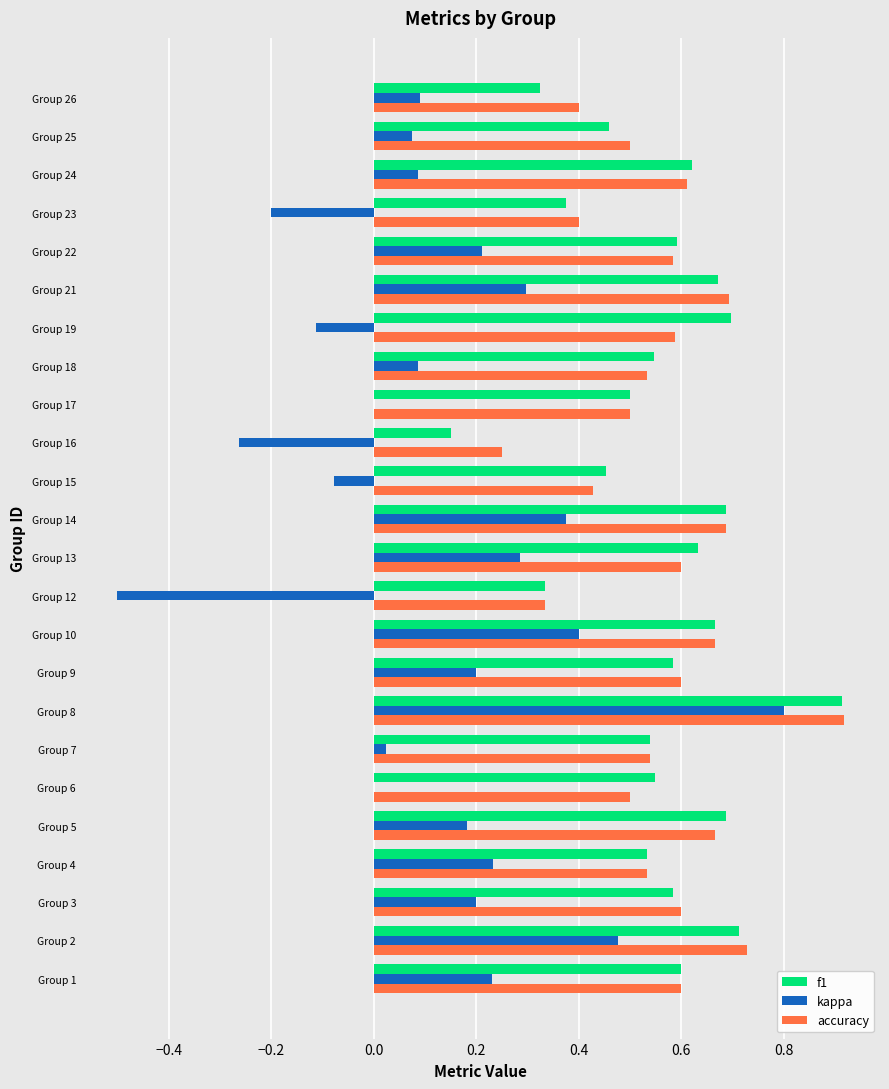

At which category is the sum across all series the highest?

Group 8